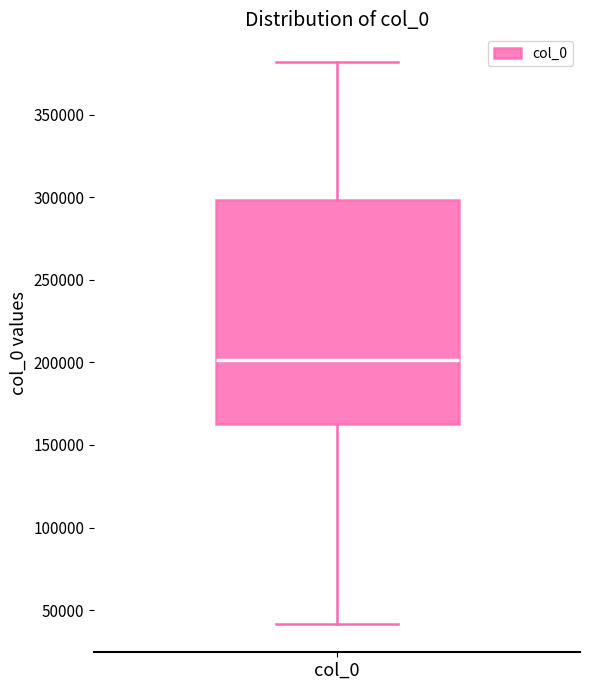

Read this box plot against the y-axis: the position of the median line, the range covered by the box, and the ends of both whiskers. The values are not printed on the chart, so give them approximately, as read against the axis.

median 200000, box 165000 to 300000, whiskers 40000 to 380000